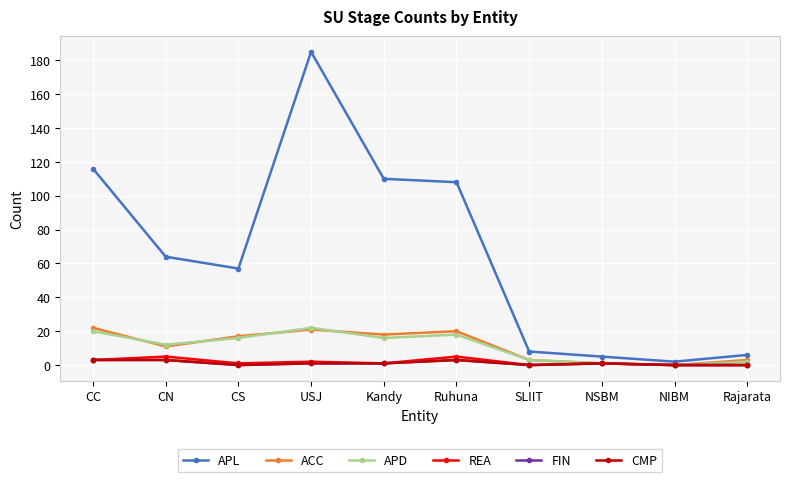

True or false: APD and REA cross at least once.

False